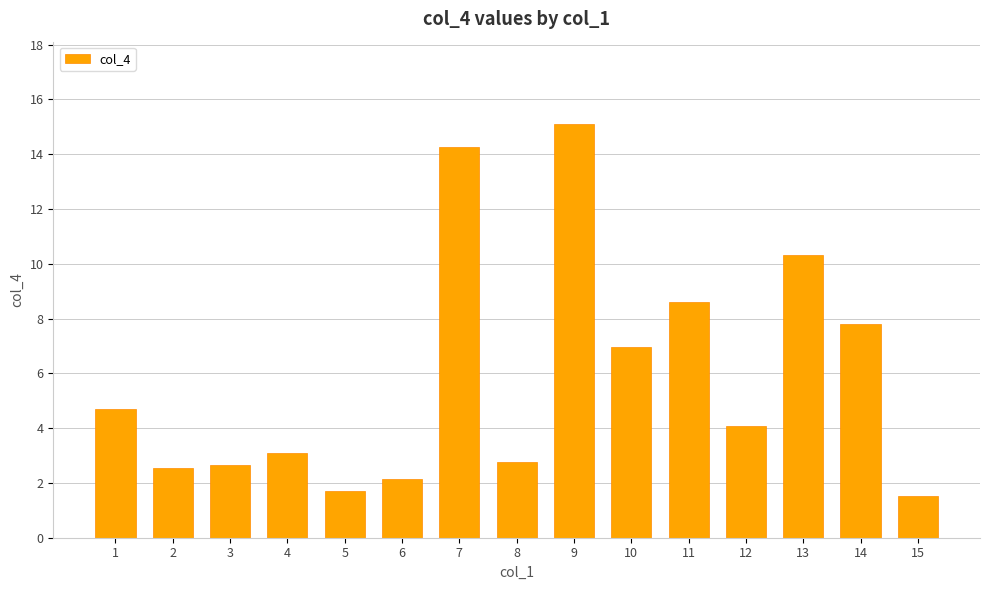

Reading left to right, transcribe all the data shown in this chart.

4.7	2.5	2.7	3.1	1.7	2.1	14.3	2.8	15.1	6.9	8.6	4.1	10.3	7.8	1.5